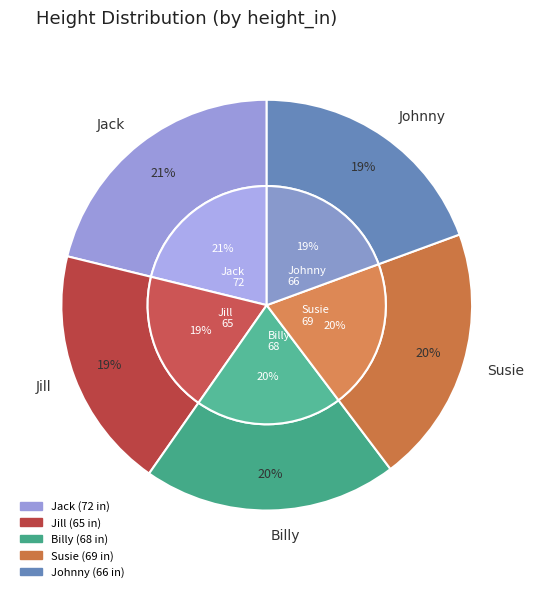

Is there any slice that represents more than half of the pie?

No